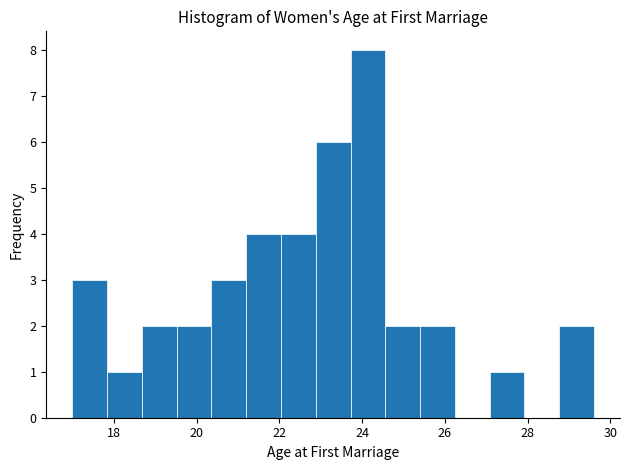

Reading left to right, transcribe this chart: for each bar, give the range it covers on the x-axis and its height. Neither the bar edges nor the heights are printed on the chart, so give them approximately, as read against the axes.

17.00 to 17.84: 3
17.84 to 18.68: 1
18.68 to 19.52: 2
19.52 to 20.36: 2
20.36 to 21.20: 3
21.20 to 22.04: 4
22.04 to 22.88: 4
22.88 to 23.72: 6
23.72 to 24.56: 8
24.56 to 25.40: 2
25.40 to 26.24: 2
26.24 to 27.08: 0
27.08 to 27.92: 1
27.92 to 28.76: 0
28.76 to 29.60: 2